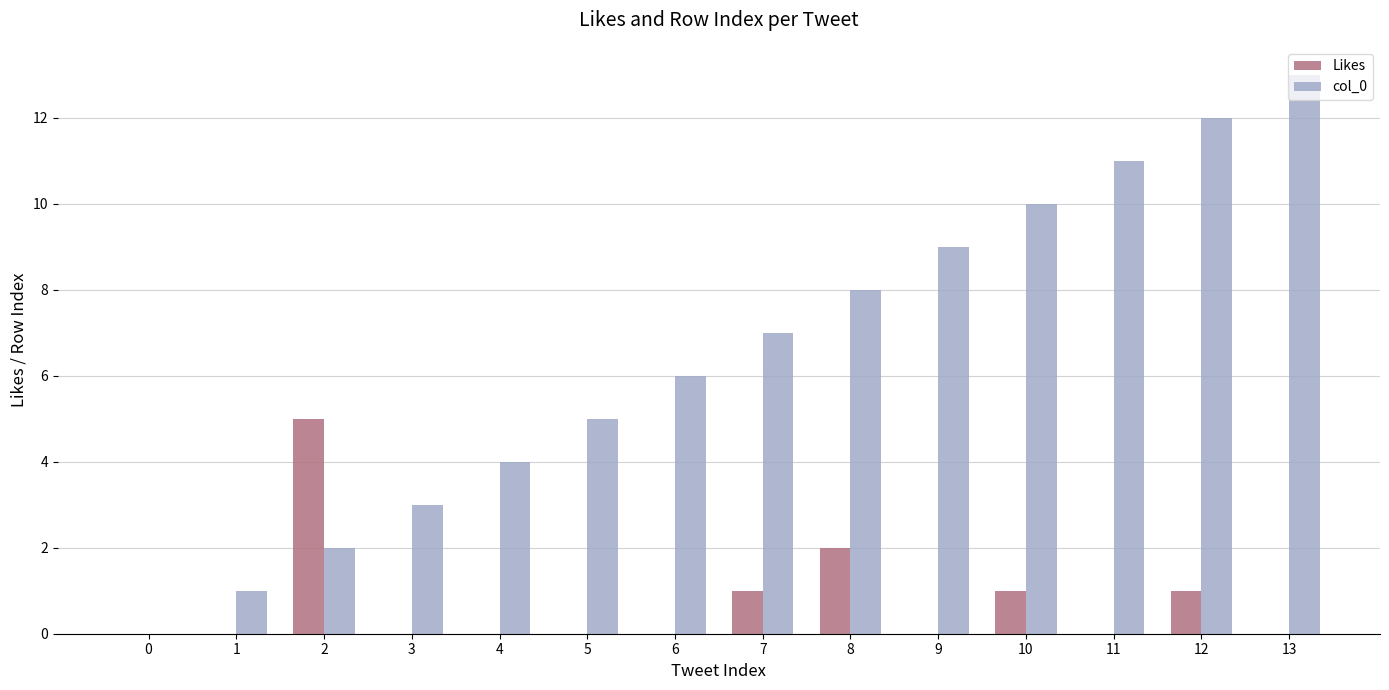

Reading left to right, what are all the values shown in this chart?

Likes: 0=0	1=0	2=5	3=0	4=0	5=0	6=0	7=1	8=2	9=0	10=1	11=0	12=1	13=0
col_0: 0=0	1=1	2=2	3=3	4=4	5=5	6=6	7=7	8=8	9=9	10=10	11=11	12=12	13=13